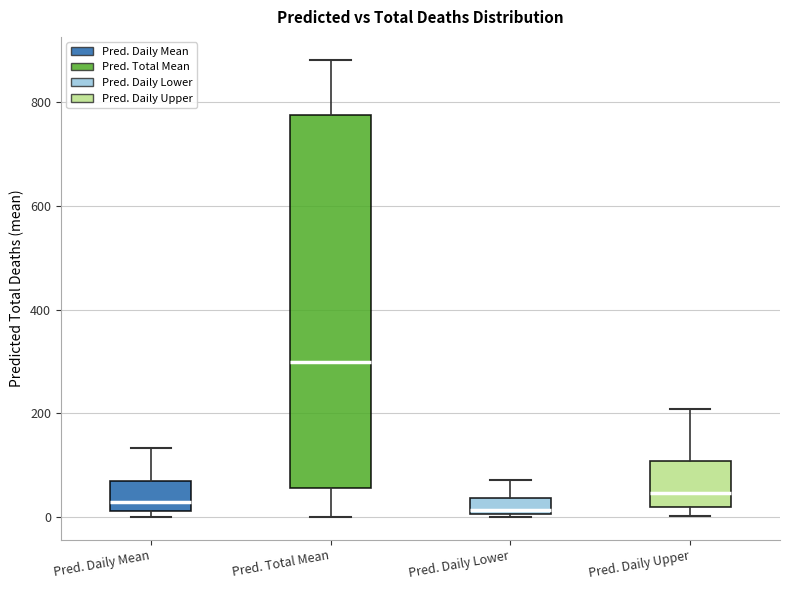

Reading left to right, transcribe this box plot: for each box, give where its median line is, the range the box spans, and where its two whiskers end, as read against the y-axis. The values are not printed on the chart, so give them approximately, as read against the axis.

Pred. Daily Mean: median 20 (just above the box's lower edge), box 20 to 60, whiskers 0 to 140
Pred. Total Mean: median 300, box 60 to 780, whiskers 0 to 880
Pred. Daily Lower: median 20, box 0 to 40, whiskers 0 to 80
Pred. Daily Upper: median 40, box 20 to 100, whiskers 0 to 200